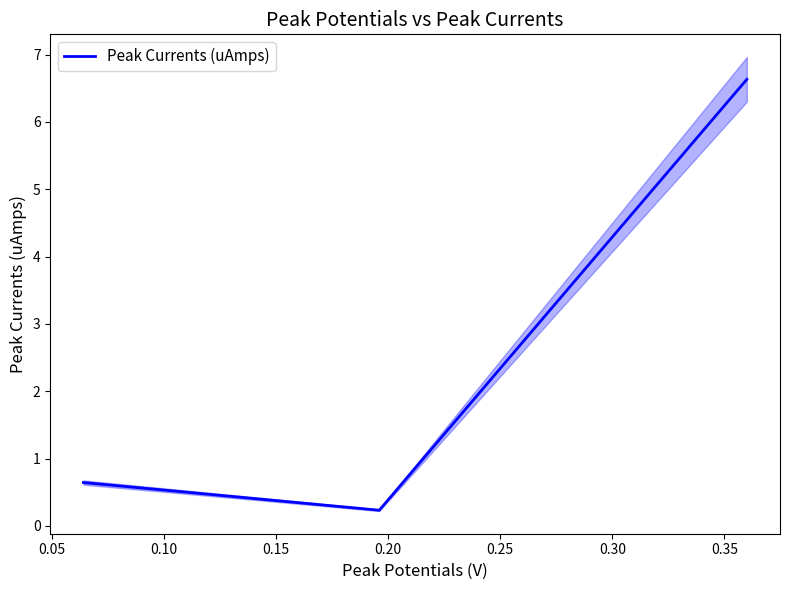

What is the difference between the maximum and second lowest values?

6.0